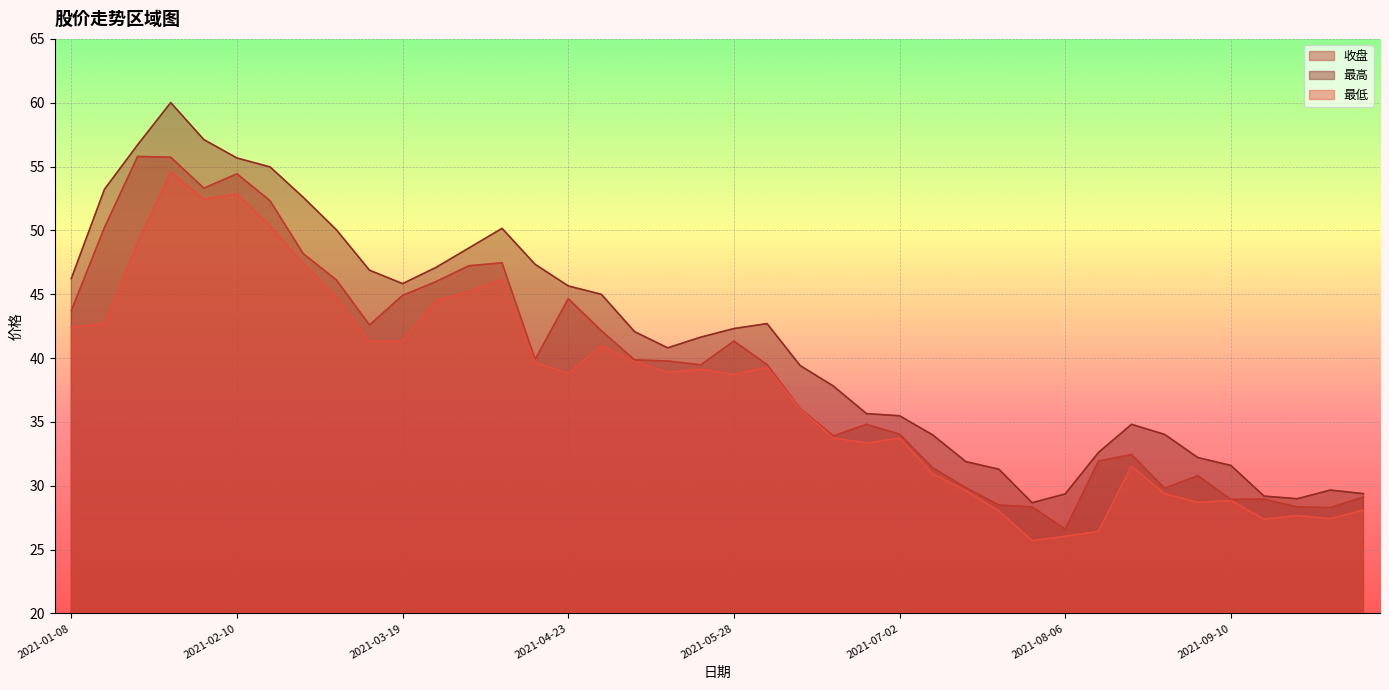

What is the spread (max minus min) of values at 2021-08-27?

4.6